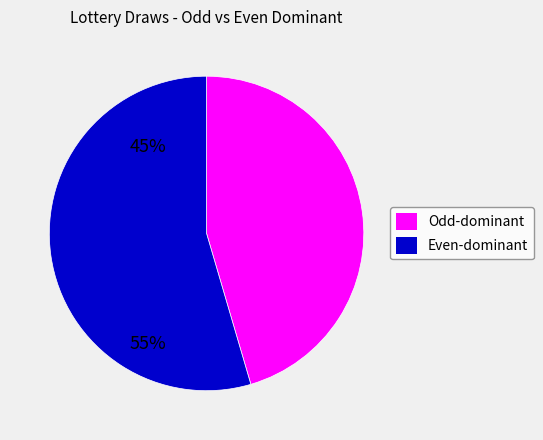

Is there any slice that represents more than half of the pie?

Yes